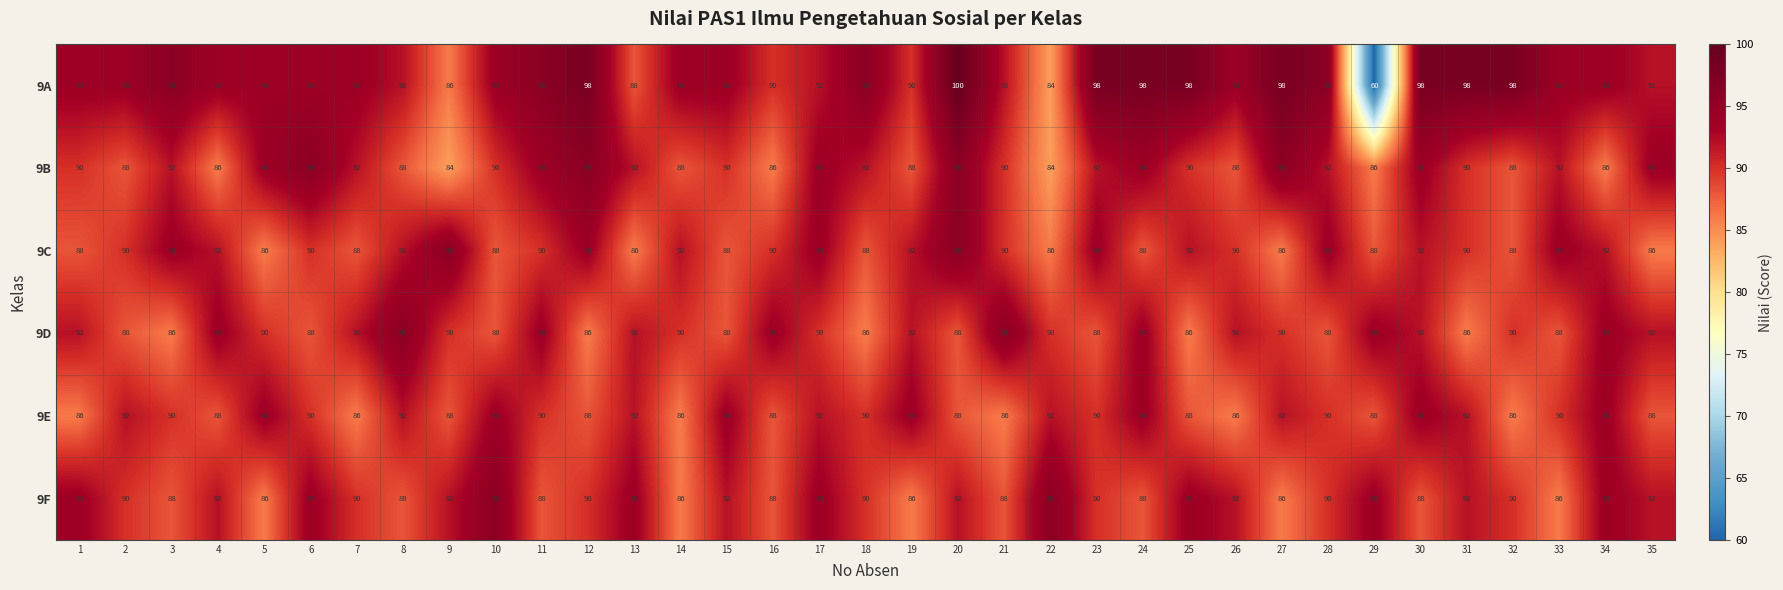

What is the sum of all 9A values?

3262